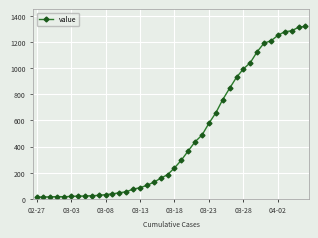

What is the difference between the maximum and second lowest values?

1306